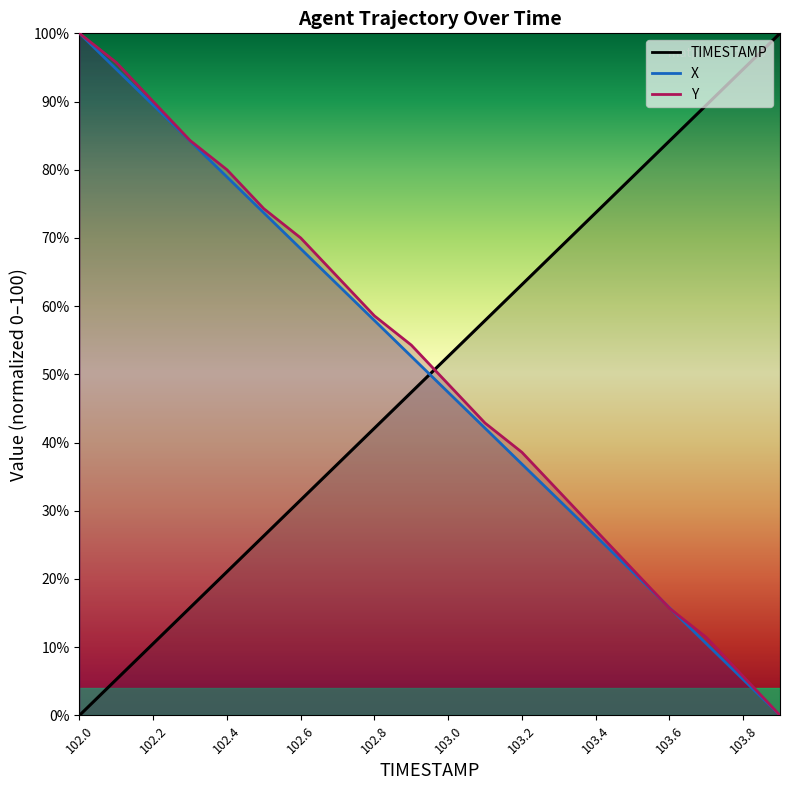

Count the number of data series in this chart.

3